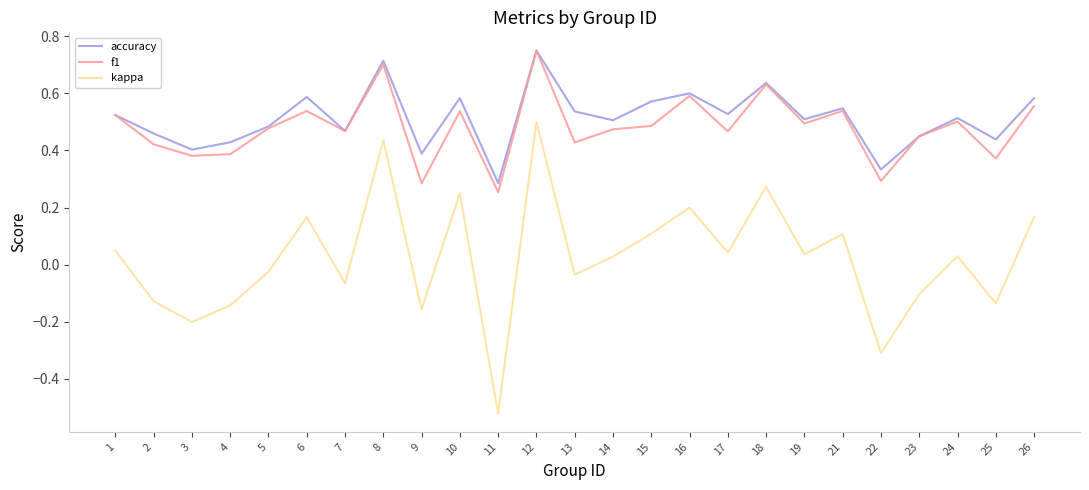

True or false: kappa and f1 intersect in this chart.

False